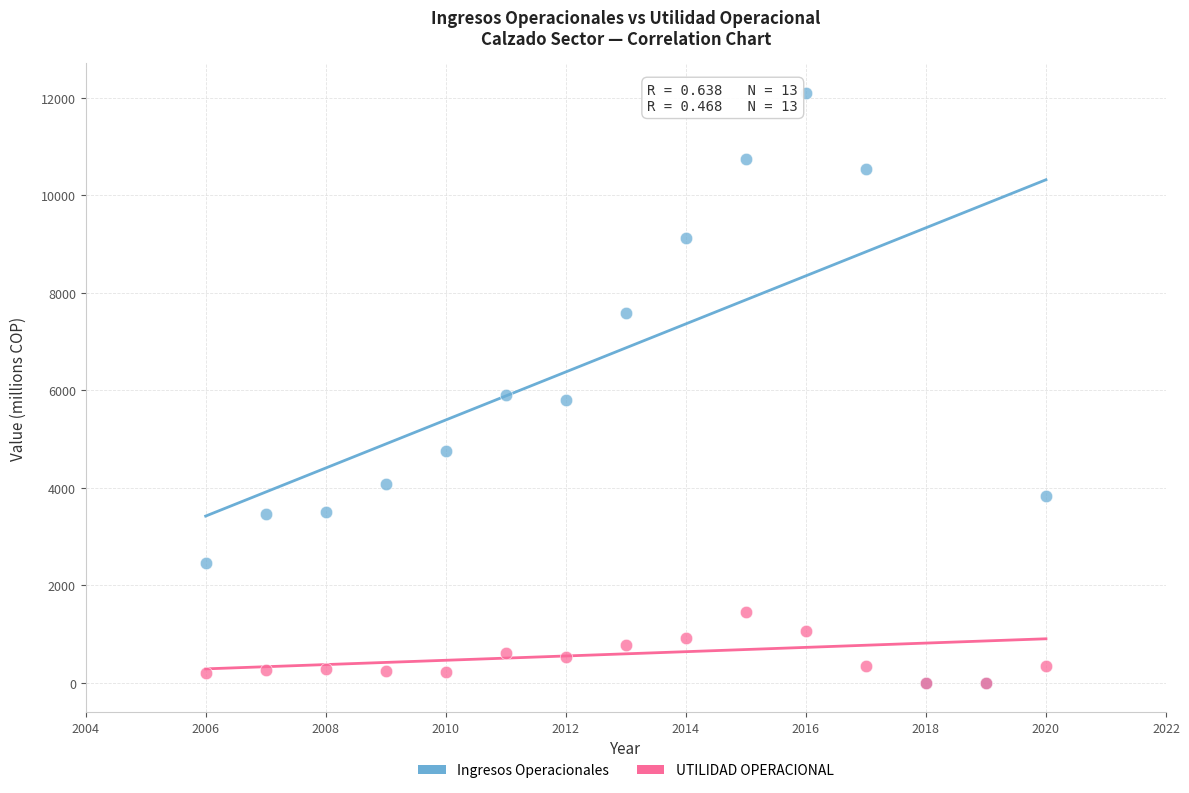

What are all the series names shown in the legend?

Ingresos Operacionales, UTILIDAD OPERACIONAL